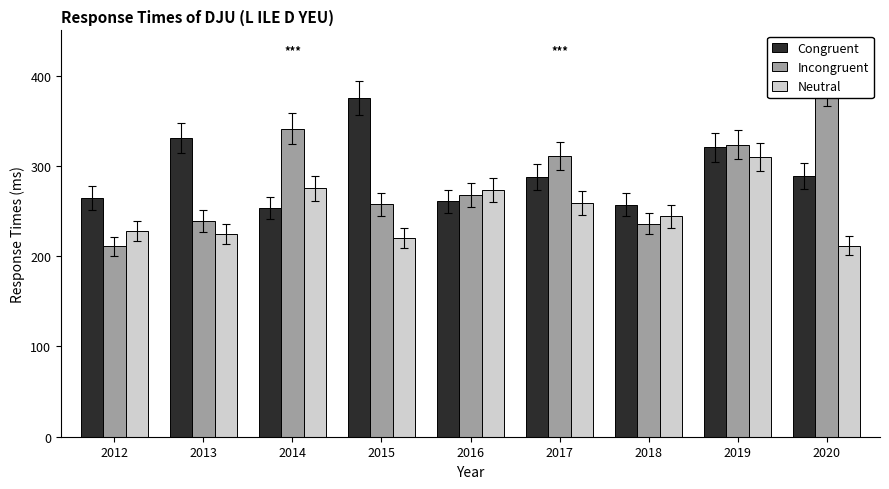

List the series in order of their peak value, highest first.

Incongruent, Congruent, Neutral